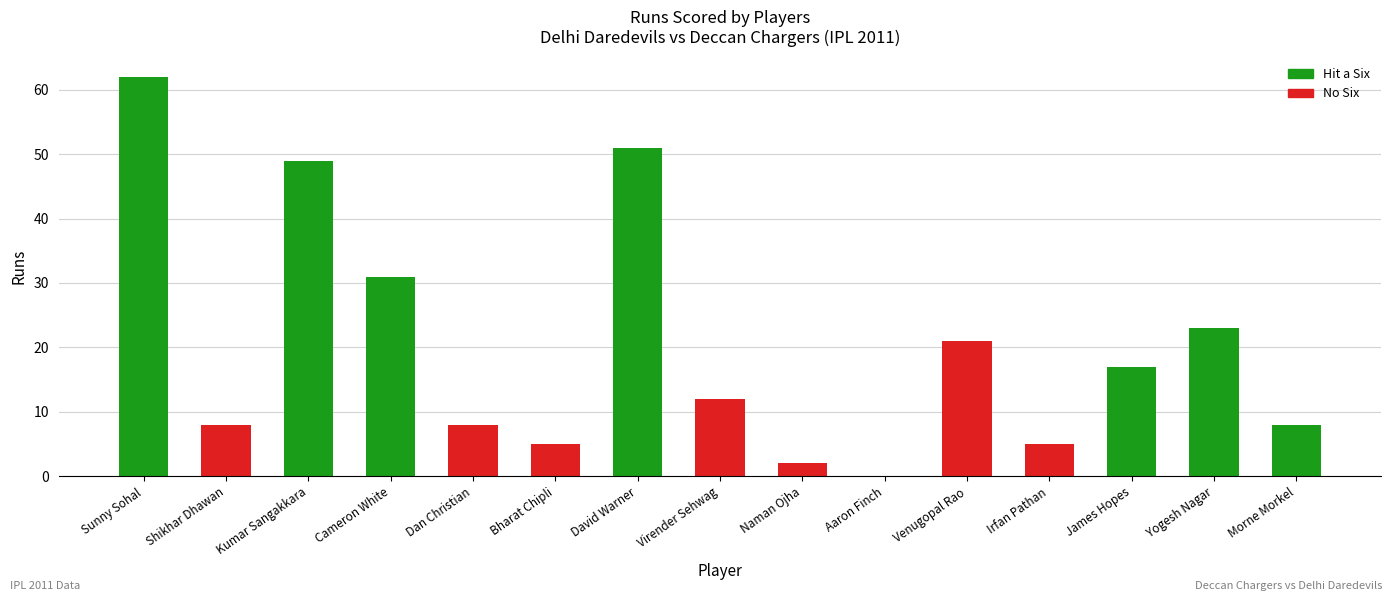

What is the maximum value shown in the chart?

62